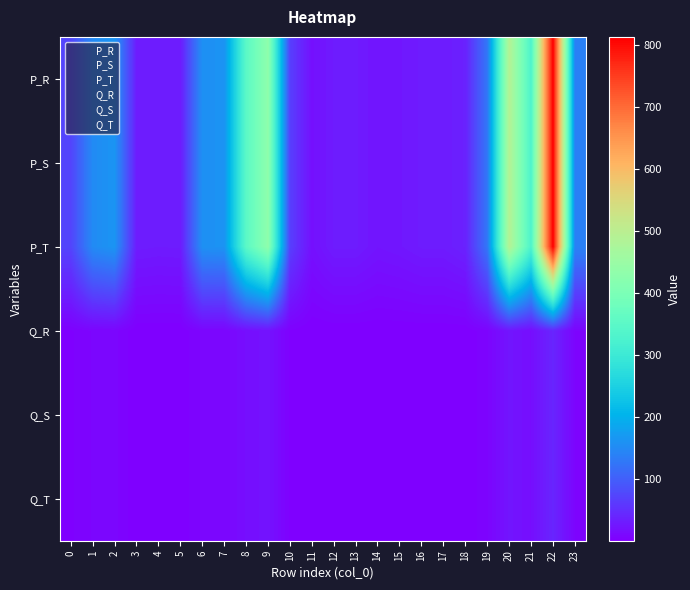

Reading left to right, list all the values displayed in this chart.

P_R: 0=72.4	1=151.2	2=163.3	3=30.8	4=29.6	5=30.2	6=158.2	7=160.8	8=350.6	9=432.1	10=66.9	11=19.0	12=30.2	13=30.2	14=23.4	15=25.8	16=30.2	17=30.2	18=36.5	19=127.1	20=491.2	21=329.4	22=813.8	23=140.5
P_S: 0=72.4	1=151.2	2=163.3	3=30.8	4=29.6	5=30.2	6=158.2	7=160.8	8=350.6	9=432.1	10=66.9	11=19.0	12=30.2	13=30.2	14=23.4	15=25.8	16=30.2	17=30.2	18=36.5	19=127.1	20=491.2	21=329.4	22=813.8	23=140.5
P_T: 0=72.4	1=151.2	2=163.3	3=30.8	4=29.6	5=30.2	6=158.2	7=160.8	8=350.6	9=432.1	10=66.9	11=19.0	12=30.2	13=30.2	14=23.4	15=25.8	16=30.2	17=30.2	18=36.5	19=127.1	20=491.2	21=329.4	22=813.8	23=140.5
Q_R: 0=3.6	1=7.6	2=8.2	3=1.5	4=1.5	5=1.5	6=7.9	7=8.0	8=17.5	9=21.6	10=3.3	11=0.9	12=1.5	13=1.5	14=1.2	15=1.3	16=1.5	17=1.5	18=1.8	19=6.4	20=24.6	21=16.5	22=40.7	23=7.0
Q_S: 0=3.6	1=7.6	2=8.2	3=1.5	4=1.5	5=1.5	6=7.9	7=8.0	8=17.5	9=21.6	10=3.3	11=0.9	12=1.5	13=1.5	14=1.2	15=1.3	16=1.5	17=1.5	18=1.8	19=6.4	20=24.6	21=16.5	22=40.7	23=7.0
Q_T: 0=3.6	1=7.6	2=8.2	3=1.5	4=1.5	5=1.5	6=7.9	7=8.0	8=17.5	9=21.6	10=3.3	11=0.9	12=1.5	13=1.5	14=1.2	15=1.3	16=1.5	17=1.5	18=1.8	19=6.4	20=24.6	21=16.5	22=40.7	23=7.0